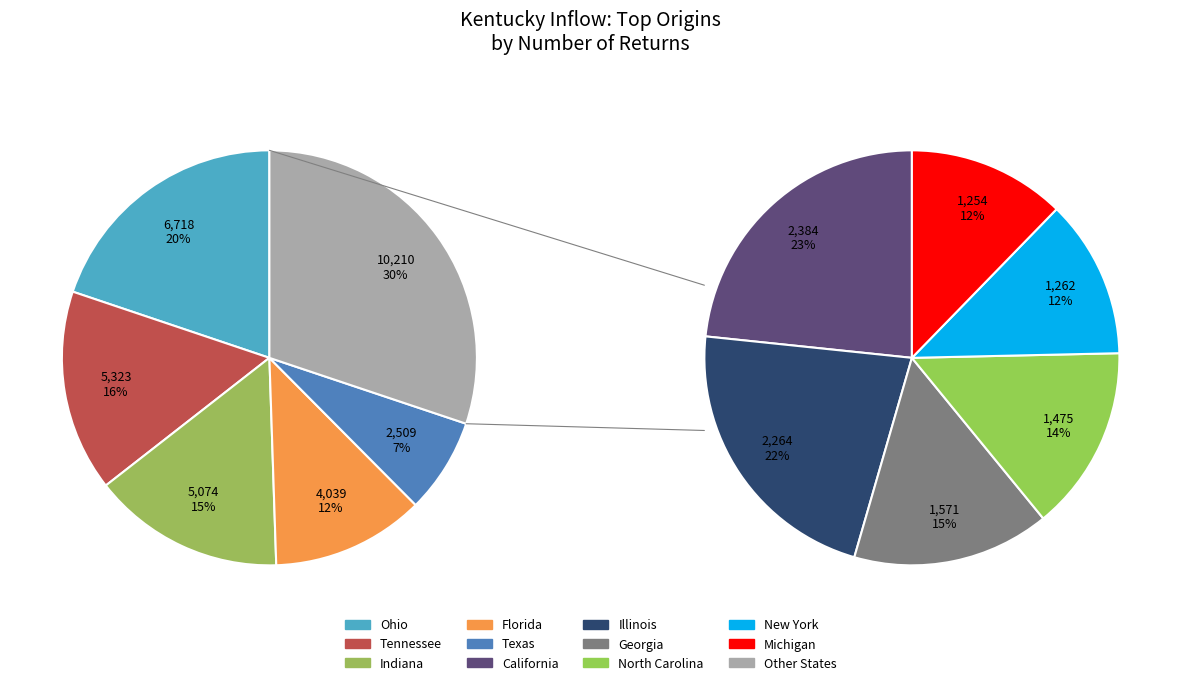

To the nearest percent, what portion does Michigan represent?

4%